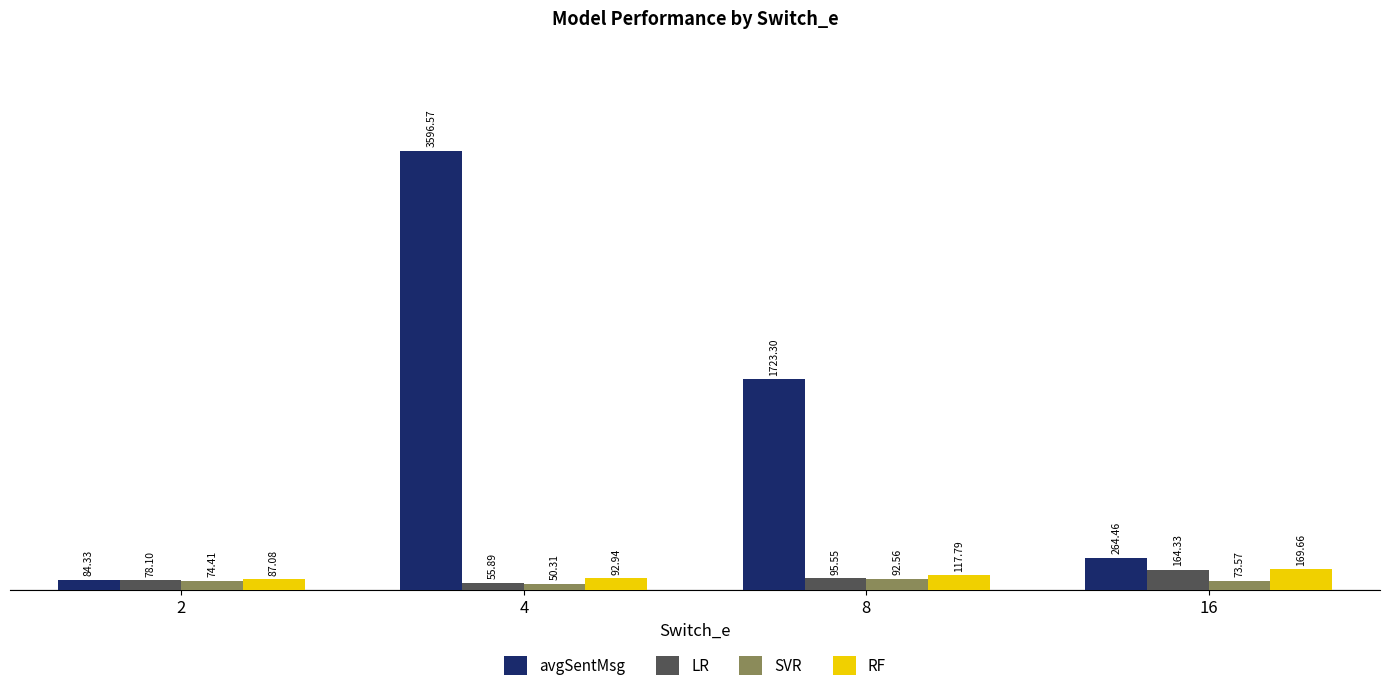

What is the difference between the maximum and minimum values in the LR series?

108.4